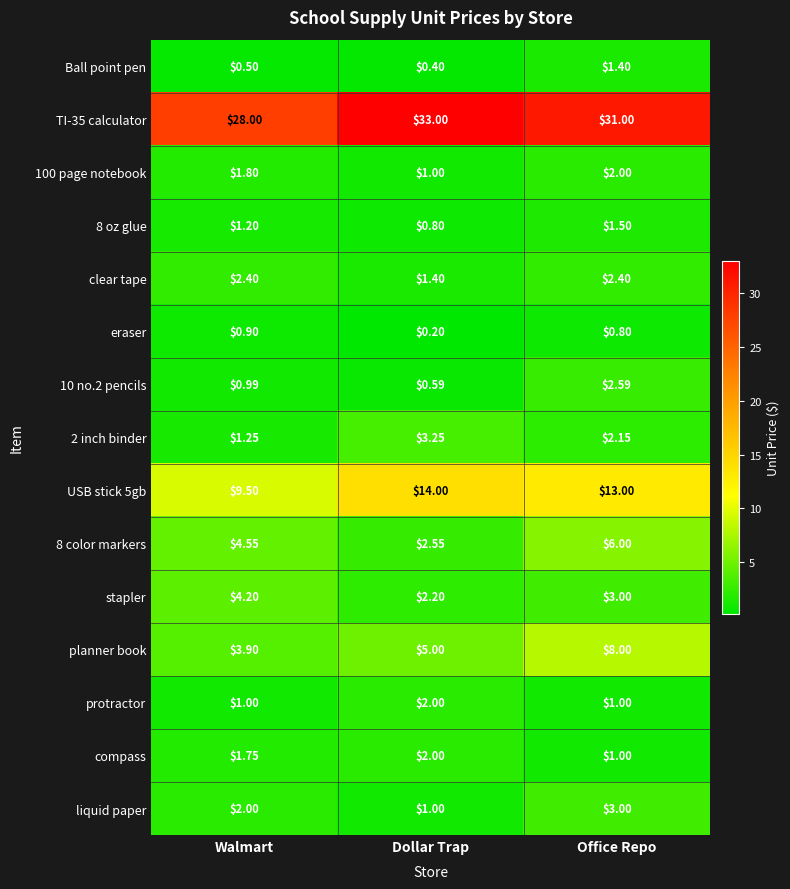

Count the number of categories in the chart.

3